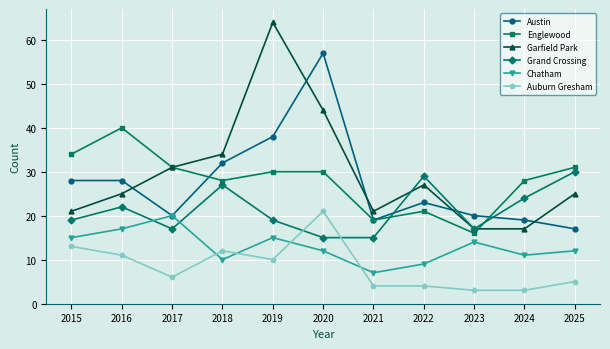

What is the difference between the highest and lowest values at 2015?

21